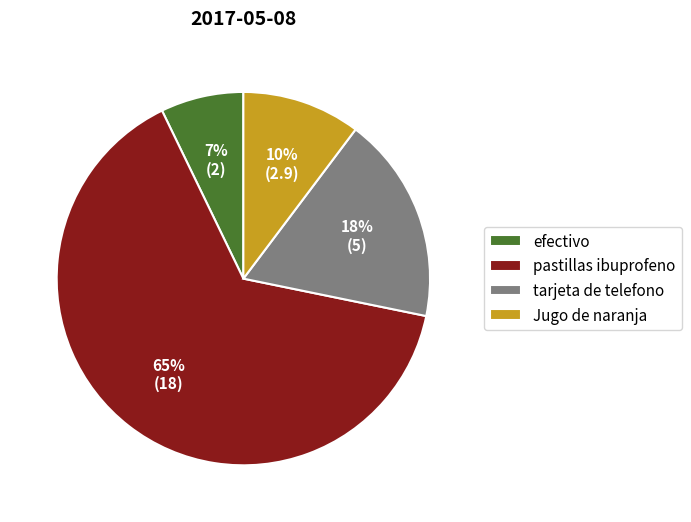

Do pastillas ibuprofeno and tarjeta de telefono together represent more than half of the pie?

Yes